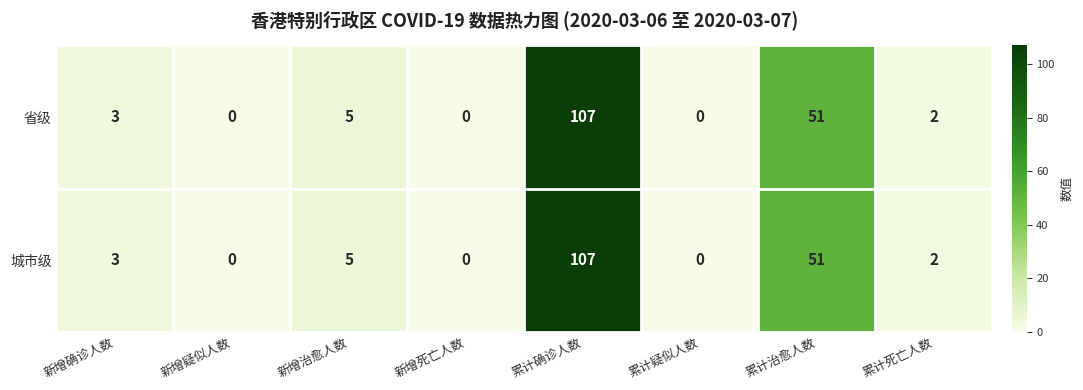

Which category has the highest value in the 城市级 series?

累计确诊人数